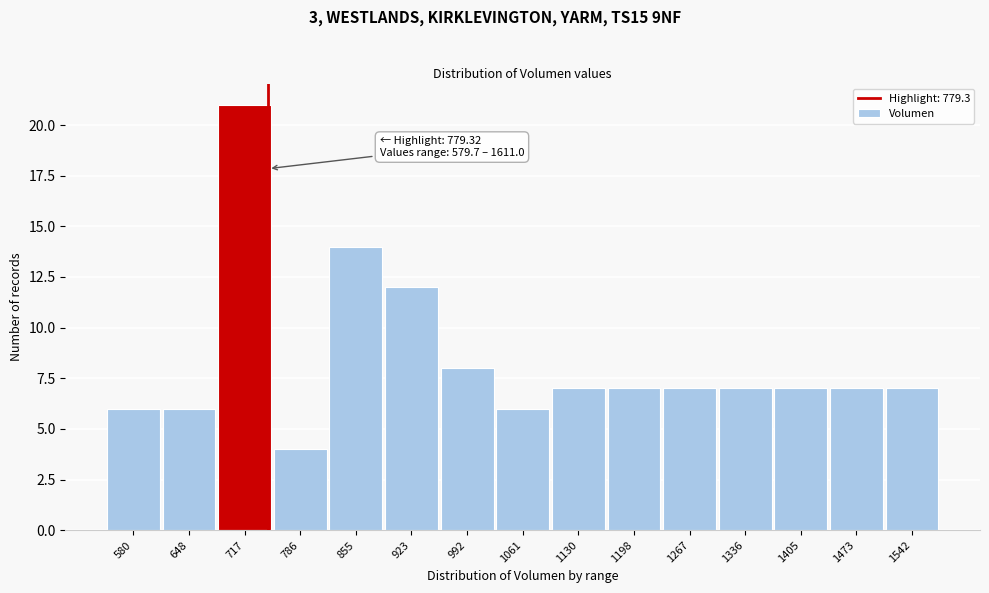

Reading right to left, what are all the values shown in this chart?

1542=7	1473=7	1405=7	1336=7	1267=7	1198=7	1130=7	1061=6	992=8	923=12	855=14	786=4	717=21	648=6	580=6